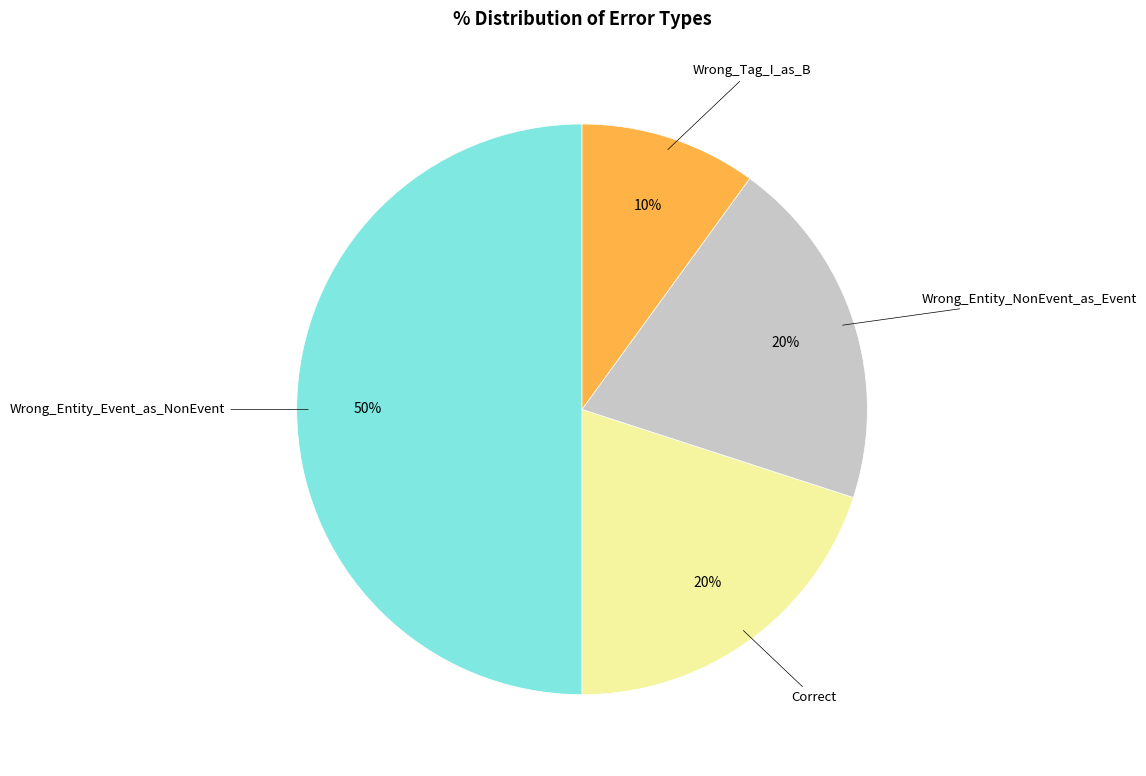

The Wrong_Entity_Event_as_NonEvent slice represents 50% of the pie. True or false?

True